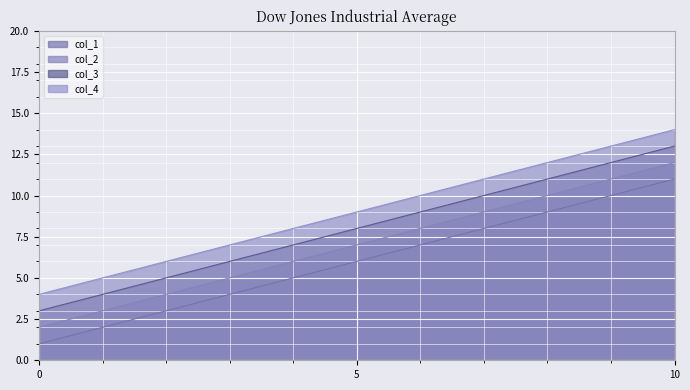

How many data points in col_2 are above 7?

1